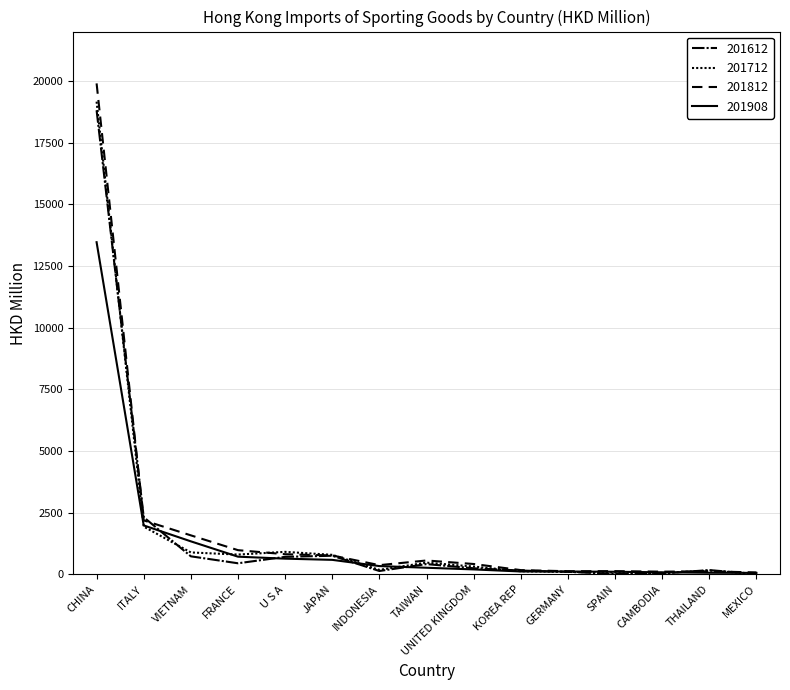

Is this an area chart (filled region under the line)?

No